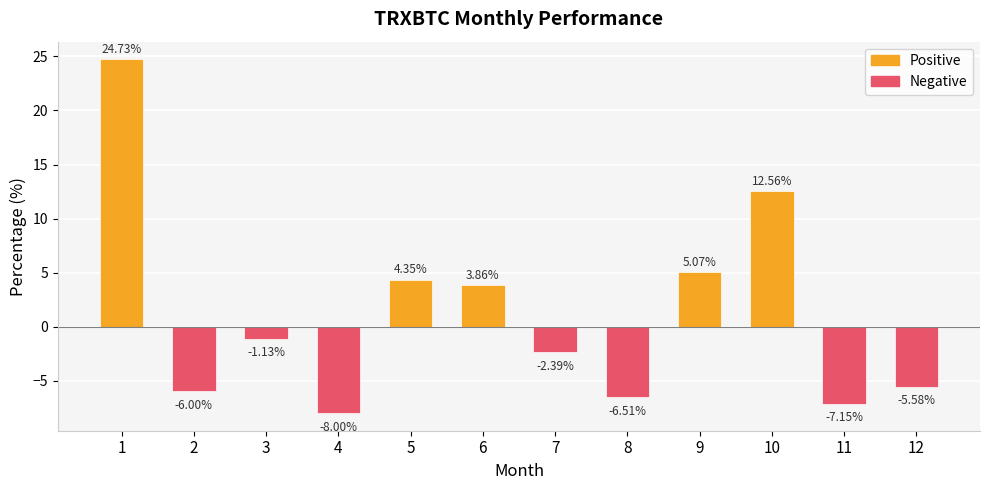

What is the change in value from 1 to 6?

-20.9